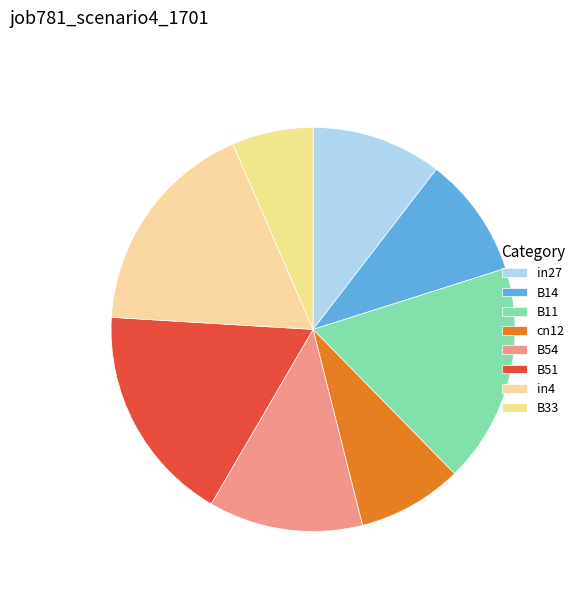

Count the number of slices in the pie.

8